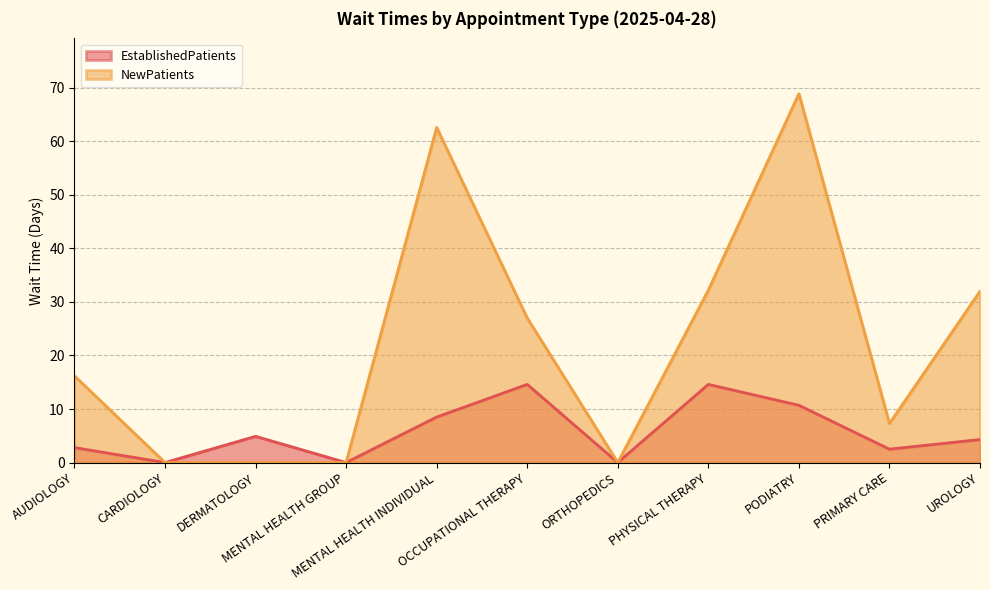

The value of NewPatients at CARDIOLOGY is -41.8. True or false?

False